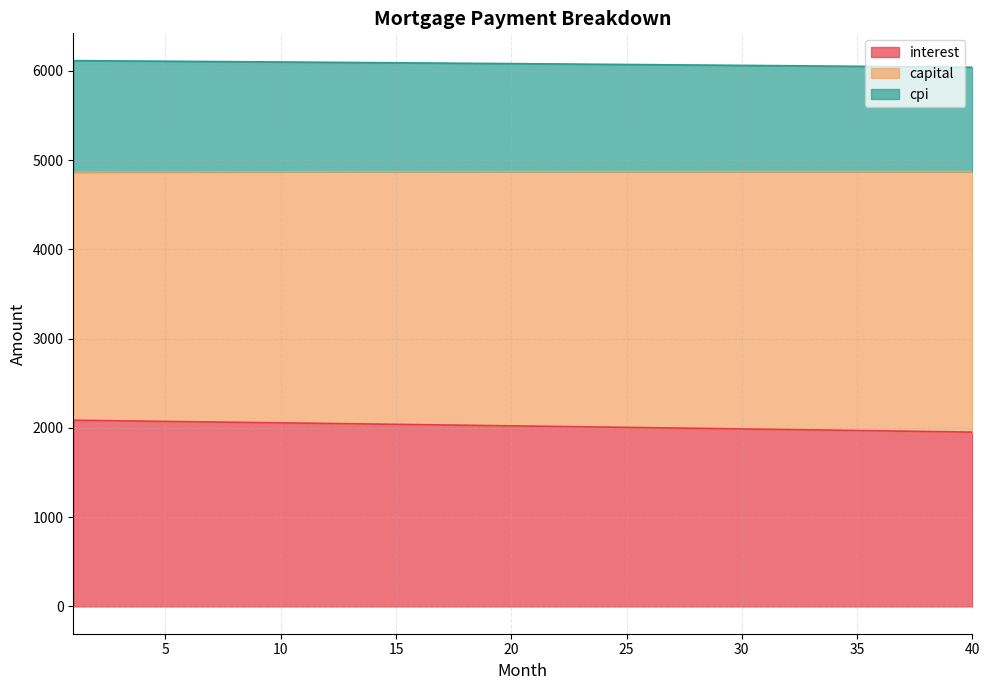

True or false: interest has more than 1 interior local peaks.

False